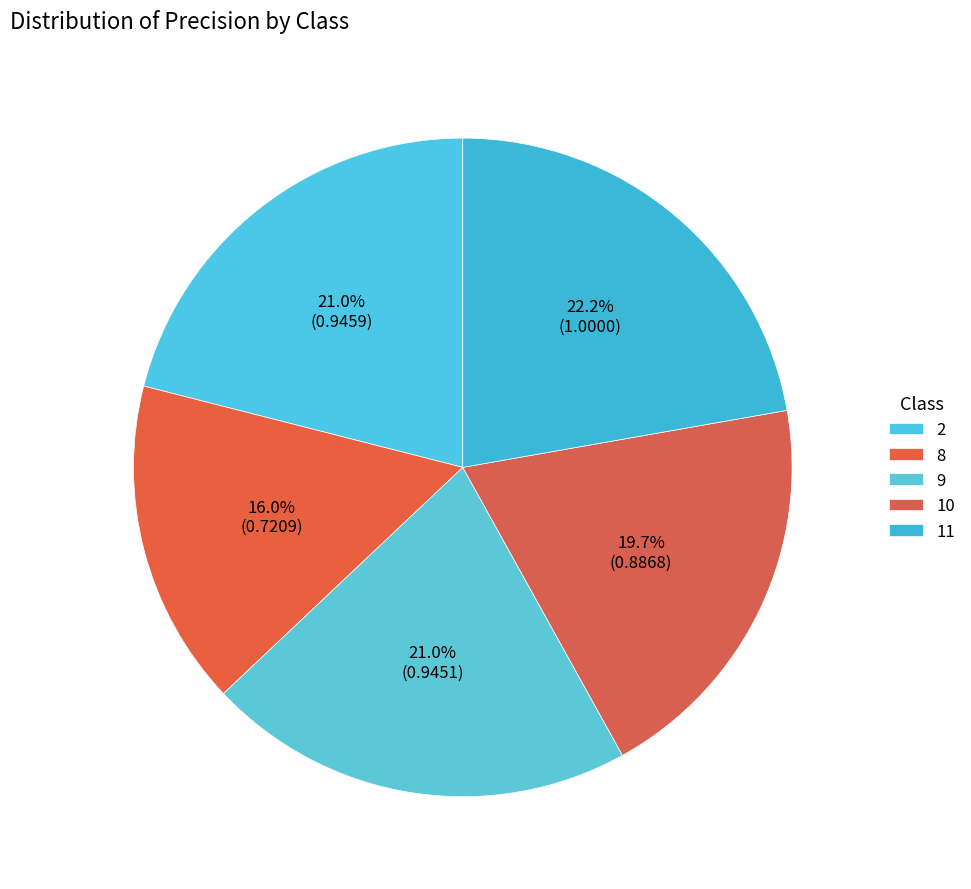

To the nearest percent, what portion does 8 represent?

16%